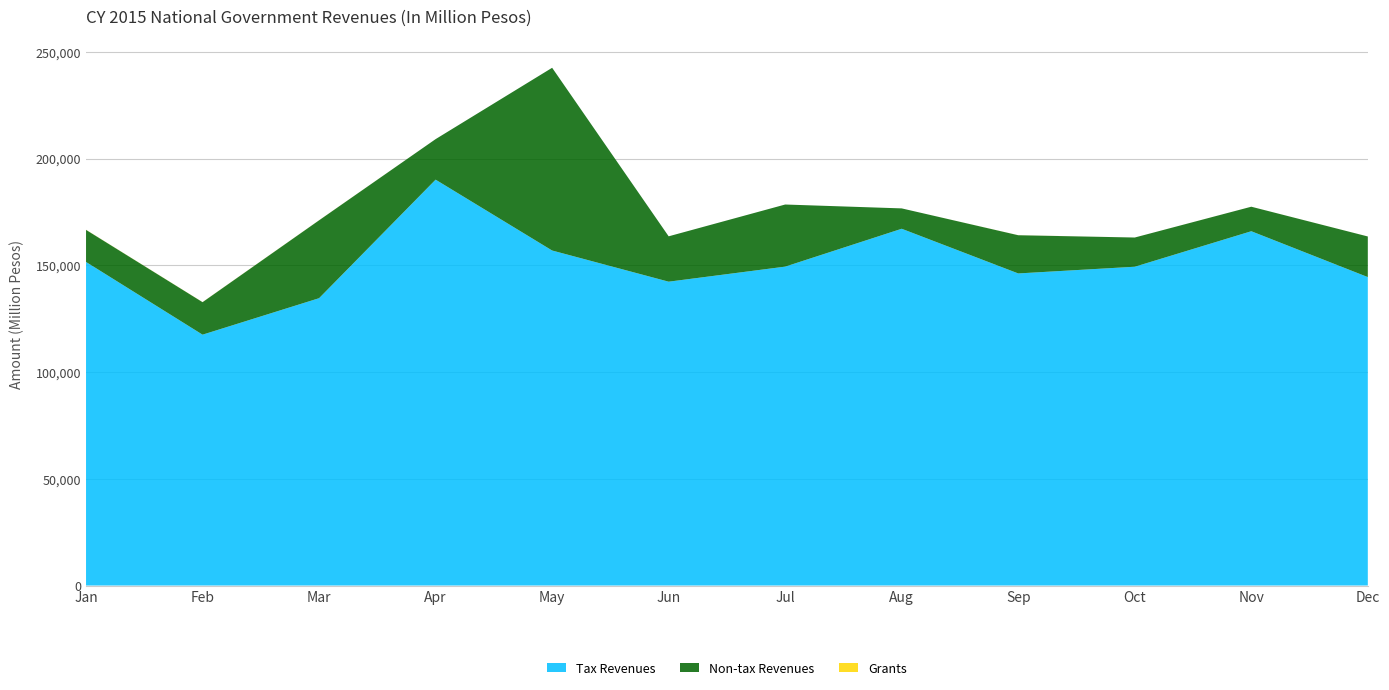

Reading left to right, extract all data points from this chart.

Tax Revenues: 151565	117505	134593	190119	156924	142325	149378	167115	146189	149327	165959	144476
Non-tax Revenues: 15036	15229	36487	18983	85600	21251	29094	9541	17900	13685	11482	19029
Grants: 51	38	26	2	1	0	2	0	23	3	10	8